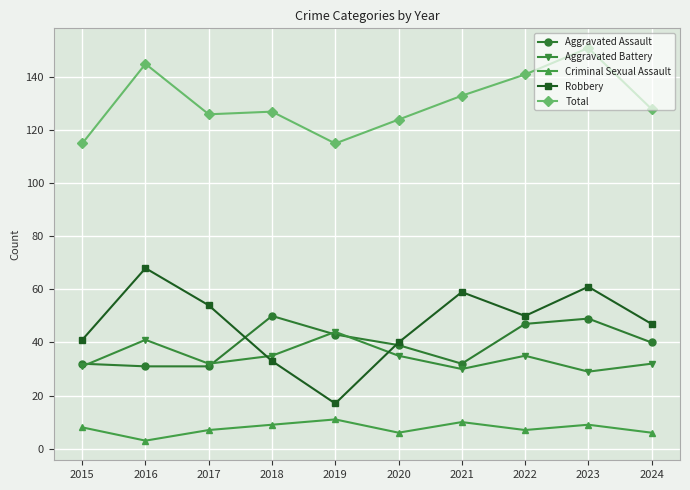

Which label corresponds to the largest value in the chart?

2023